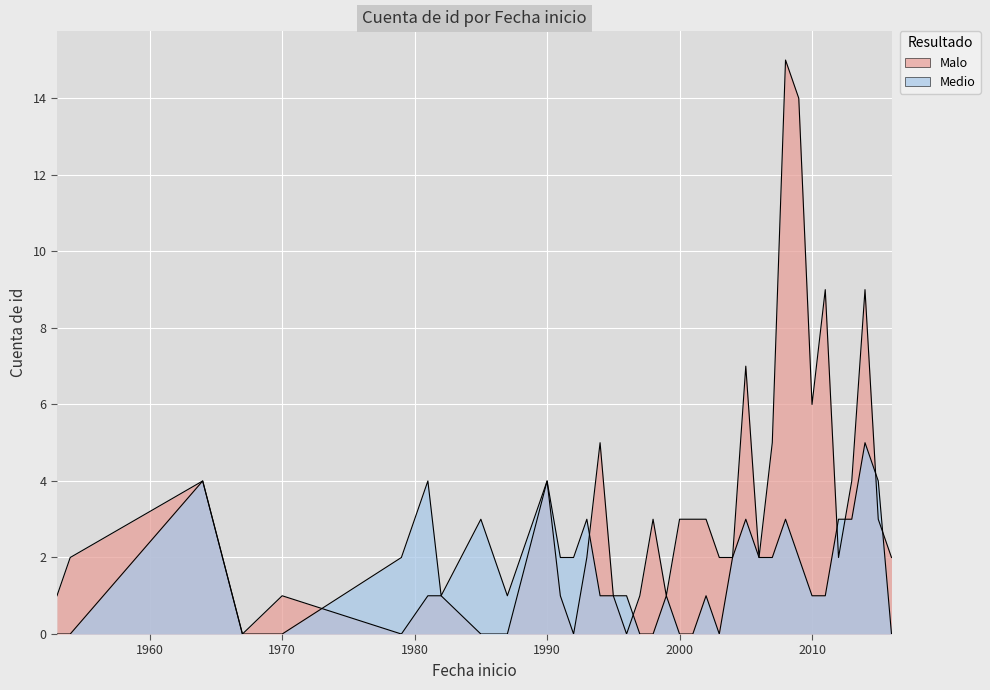

List the labels in order of Medio value, largest first.

2014, 1964, 1981, 1990, 2015, 1985, 1993, 2005, 2008, 2012, 2013, 1979, 1991, 1992, 2004, 2006, 2007, 2009, 1982, 1987, 1994, 1995, 1996, 1999, 2002, 2010, 2011, 1953, 1954, 1967, 1970, 1997, 1998, 2000, 2001, 2003, 2016